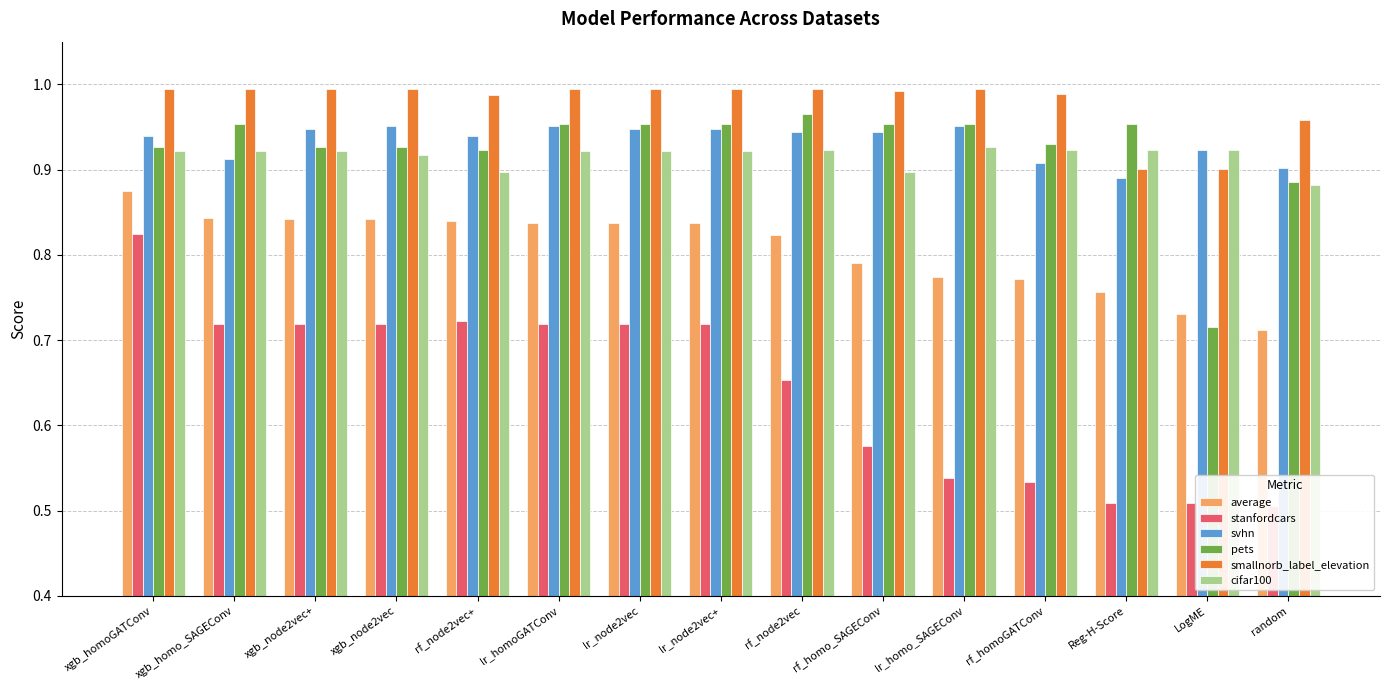

How many groups of bars are there?

15